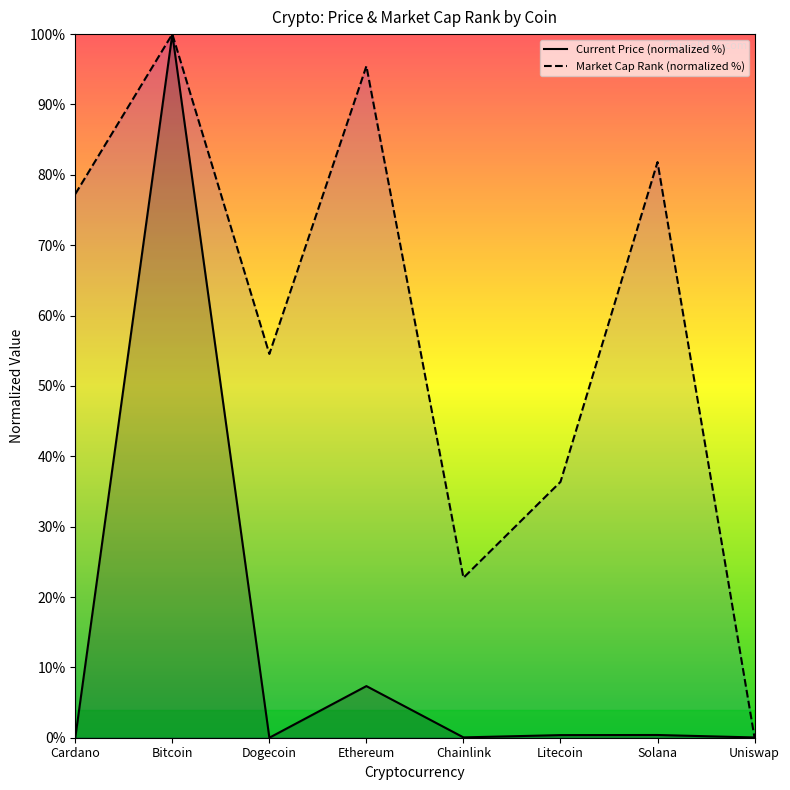

Rank the series at Uniswap from highest to lowest value.

Current Price (normalized %), Market Cap Rank (normalized %)